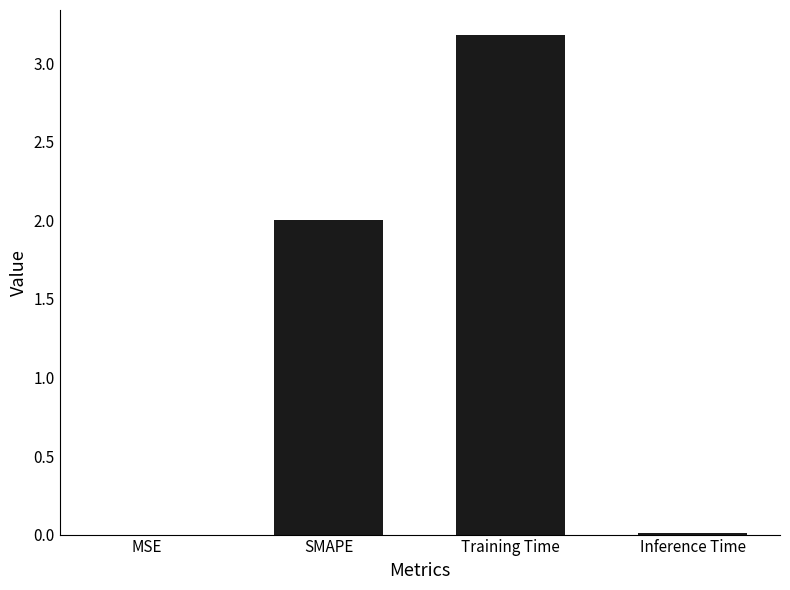

What is the sum of all values?

5.2